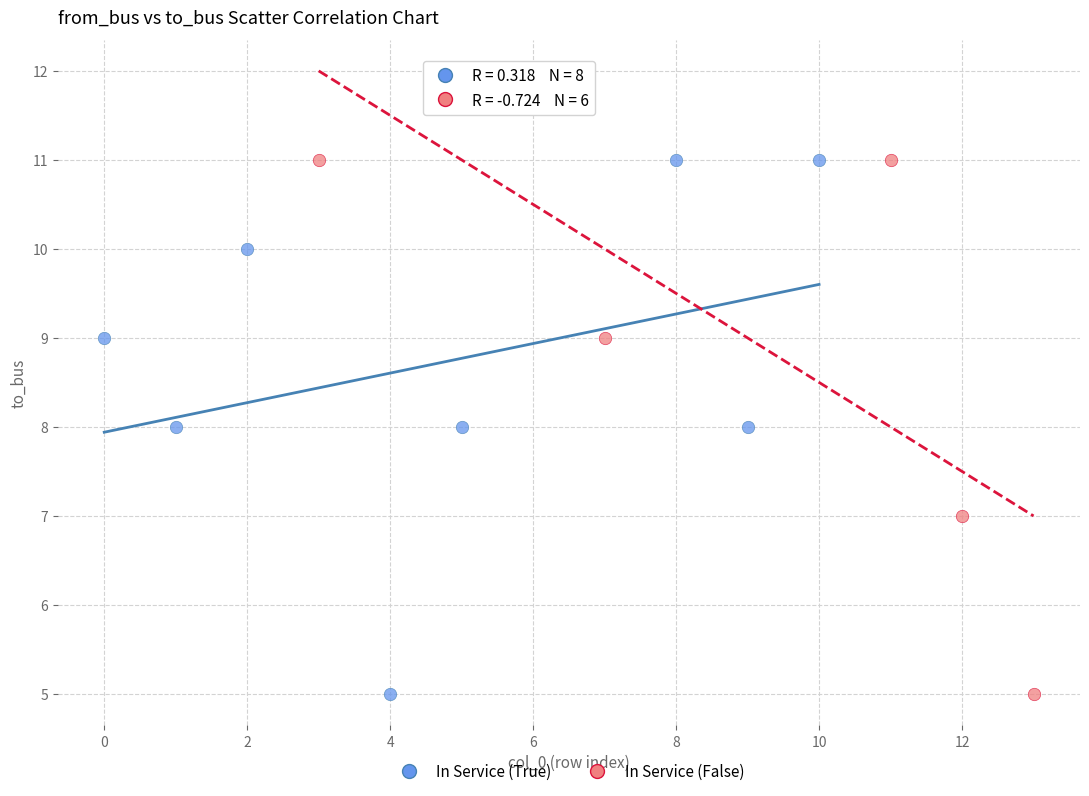

Which series has the widest spread of Y values?

In Service (False)